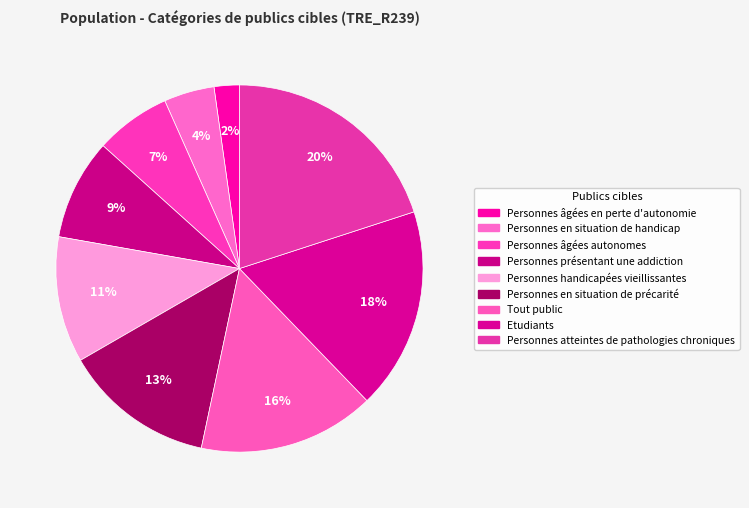

Count the number of slices in the pie.

9